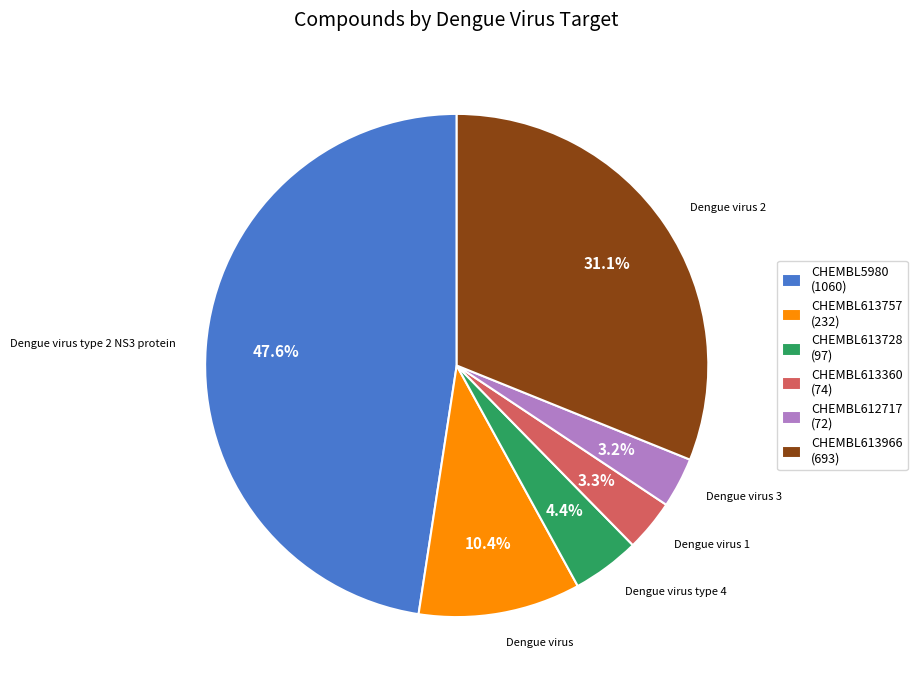

Approximately how many times larger is the value at CHEMBL5980 (1060) compared to CHEMBL613966 (693)?

1.5